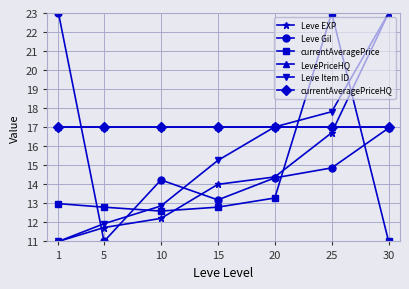

What is the maximum value shown in the chart?

23.0